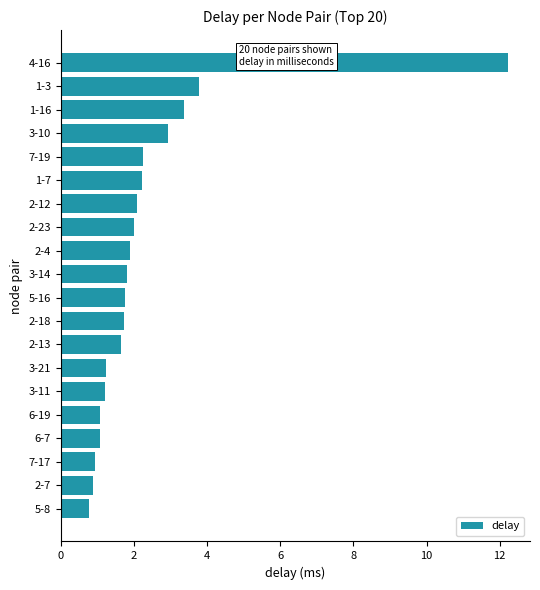

Between 3-11 and 2-23, which is larger?

2-23